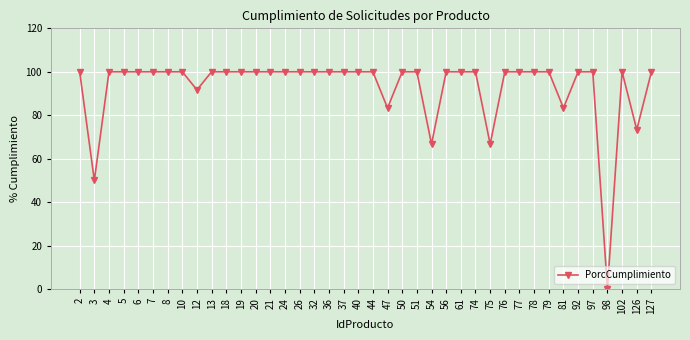

Where is the data nearest to the value 50?

3